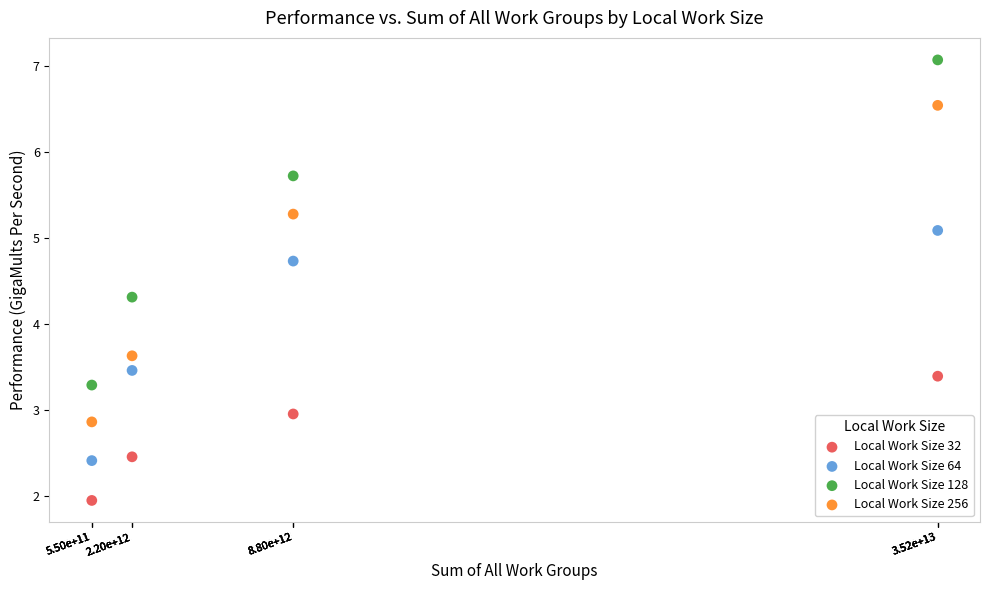

Which series contains the highest Y value?

Local Work Size 128